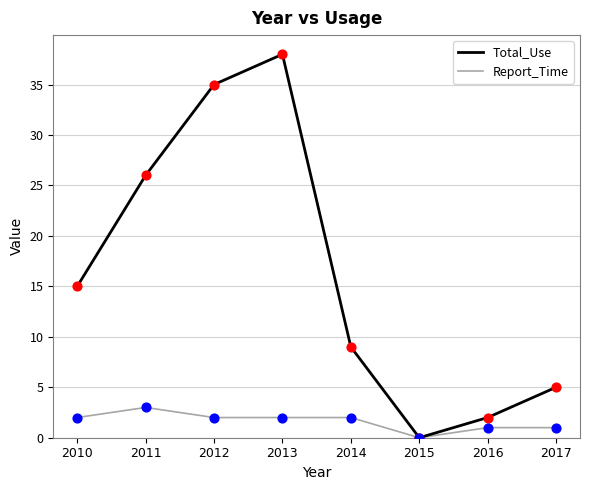

At how many categories does at least one series exceed 4?

6